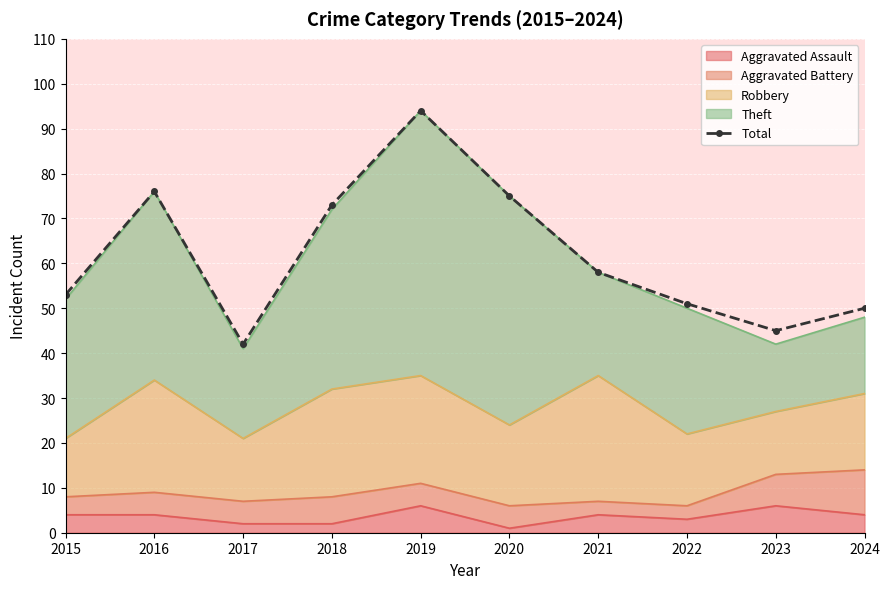

Reading left to right, transcribe all the data shown in this chart.

53	76	42	73	94	75	58	51	45	50